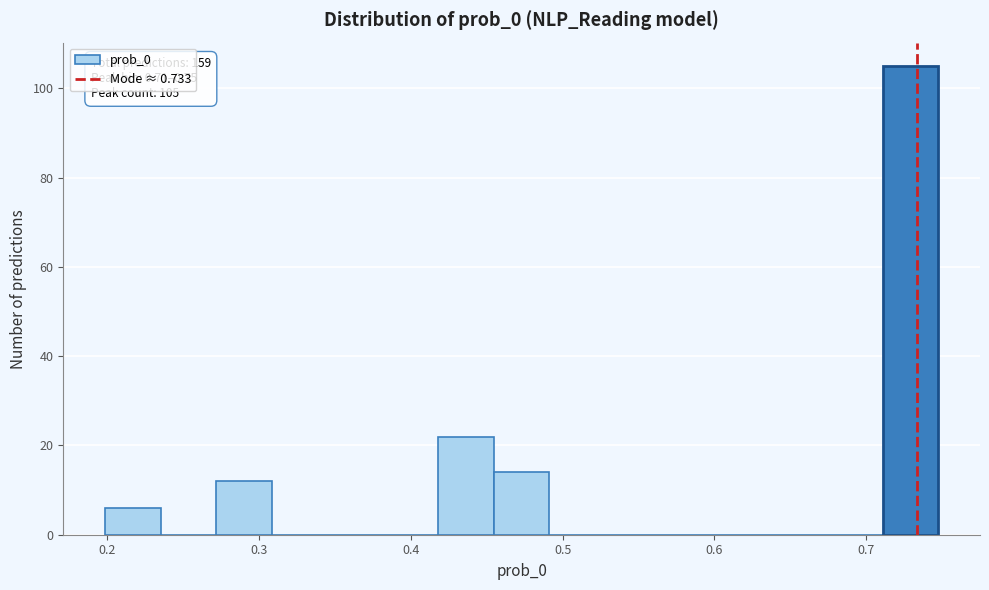

Read against the x-axis, roughly where is the centre of the tallest bar?

0.73